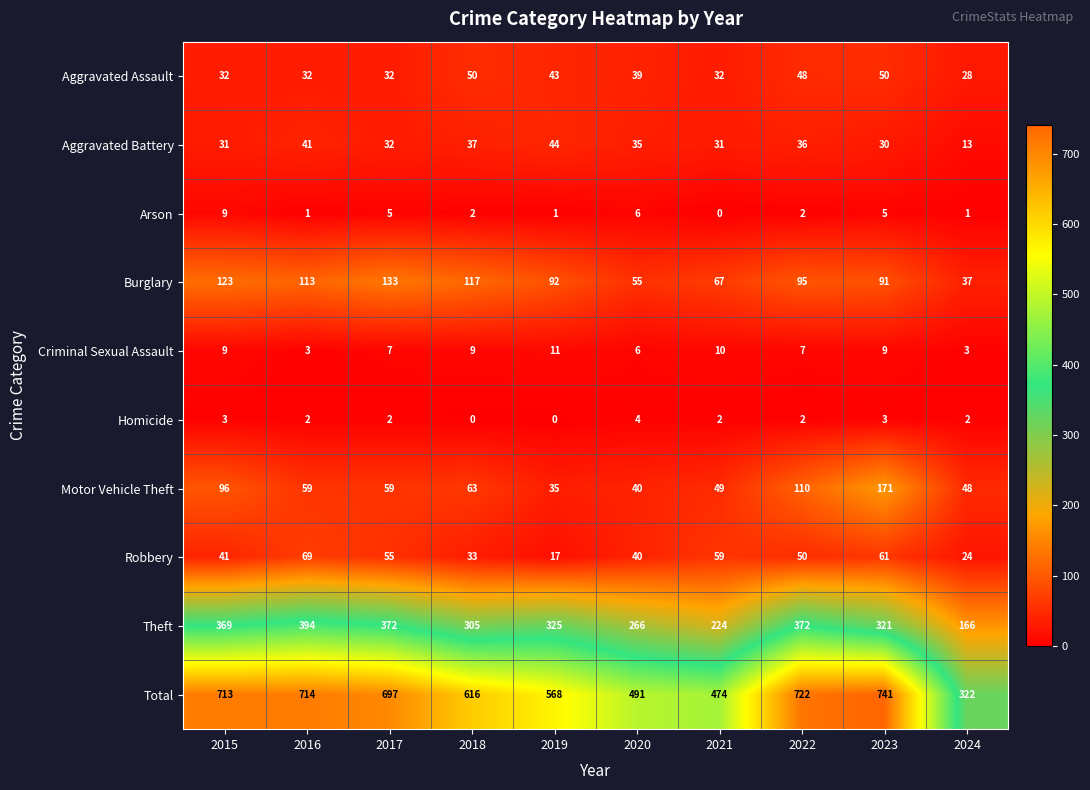

Which series has the largest range (max minus min)?

Total